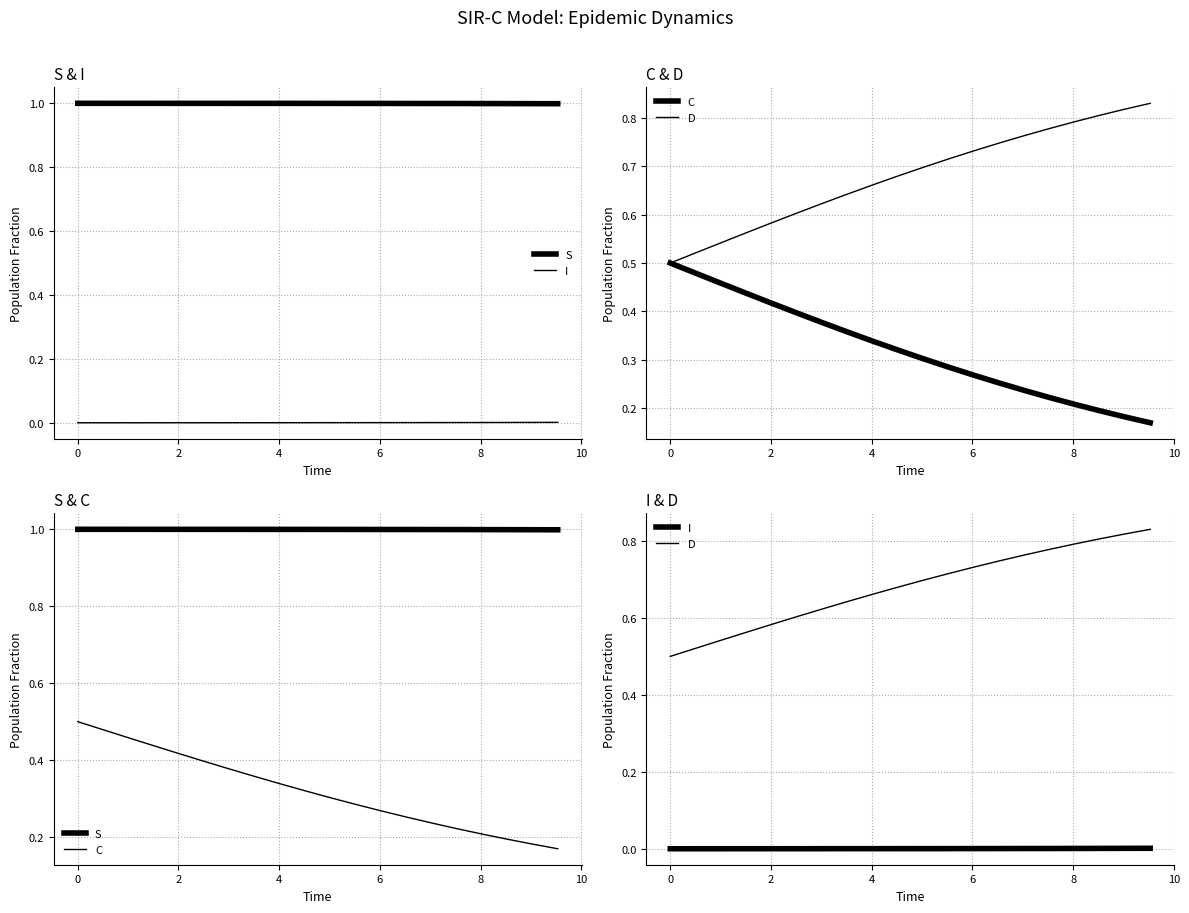

Rank the series by their maximum value, from highest to lowest.

S, D, C, I